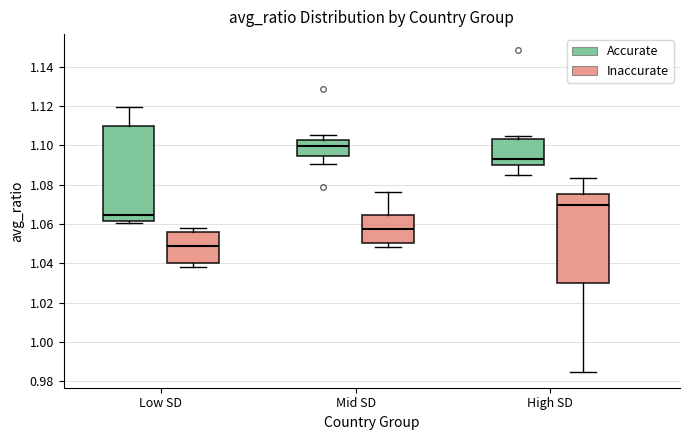

Reading left to right, read every box against the y-axis: the position of its median line, the range the box covers, and the ends of its whiskers. The values are not printed on the chart, so give them approximately, as read against the axis.

Low SD (Accurate): median 1.064, box 1.062 to 1.110, whiskers 1.060 to 1.120
Low SD (Inaccurate): median 1.048, box 1.040 to 1.056, whiskers 1.038 to 1.058
Mid SD (Accurate): median 1.100, box 1.094 to 1.102, whiskers 1.090 to 1.106
Mid SD (Inaccurate): median 1.058, box 1.050 to 1.064, whiskers 1.048 to 1.076
High SD (Accurate): median 1.094, box 1.090 to 1.104, whiskers 1.086 to 1.104 (just above the box's upper edge)
High SD (Inaccurate): median 1.070, box 1.030 to 1.076, whiskers 0.984 to 1.084